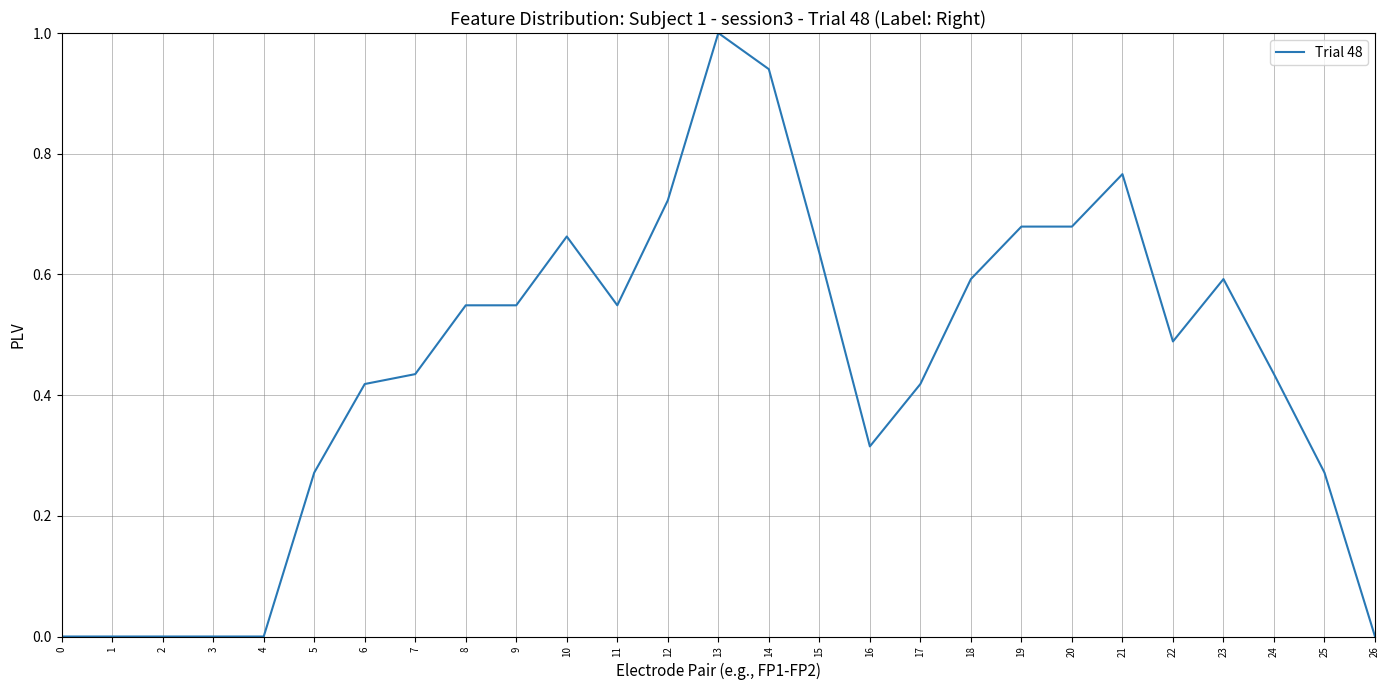

The value at 13 is 0.6. True or false?

False